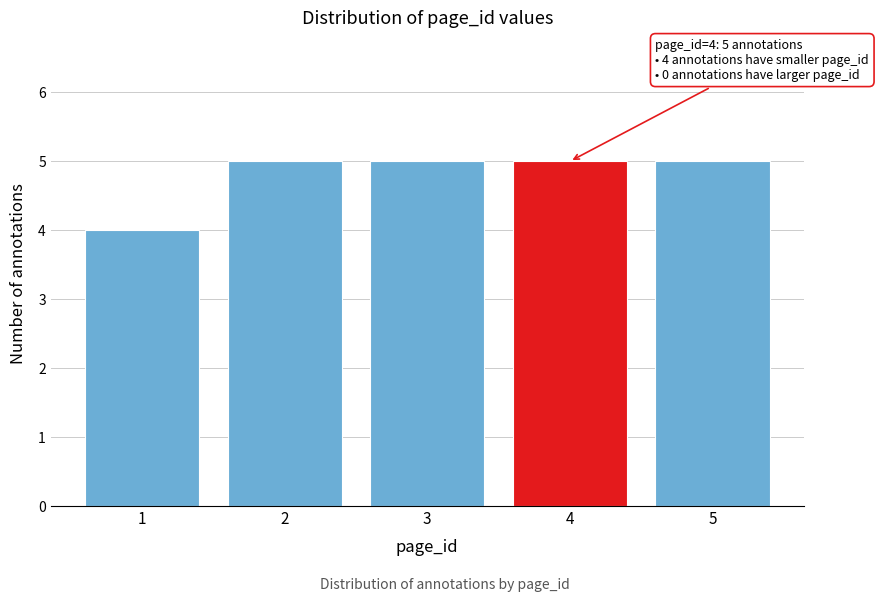

Reading right to left, what are all the values shown in this chart?

5	5	5	5	4